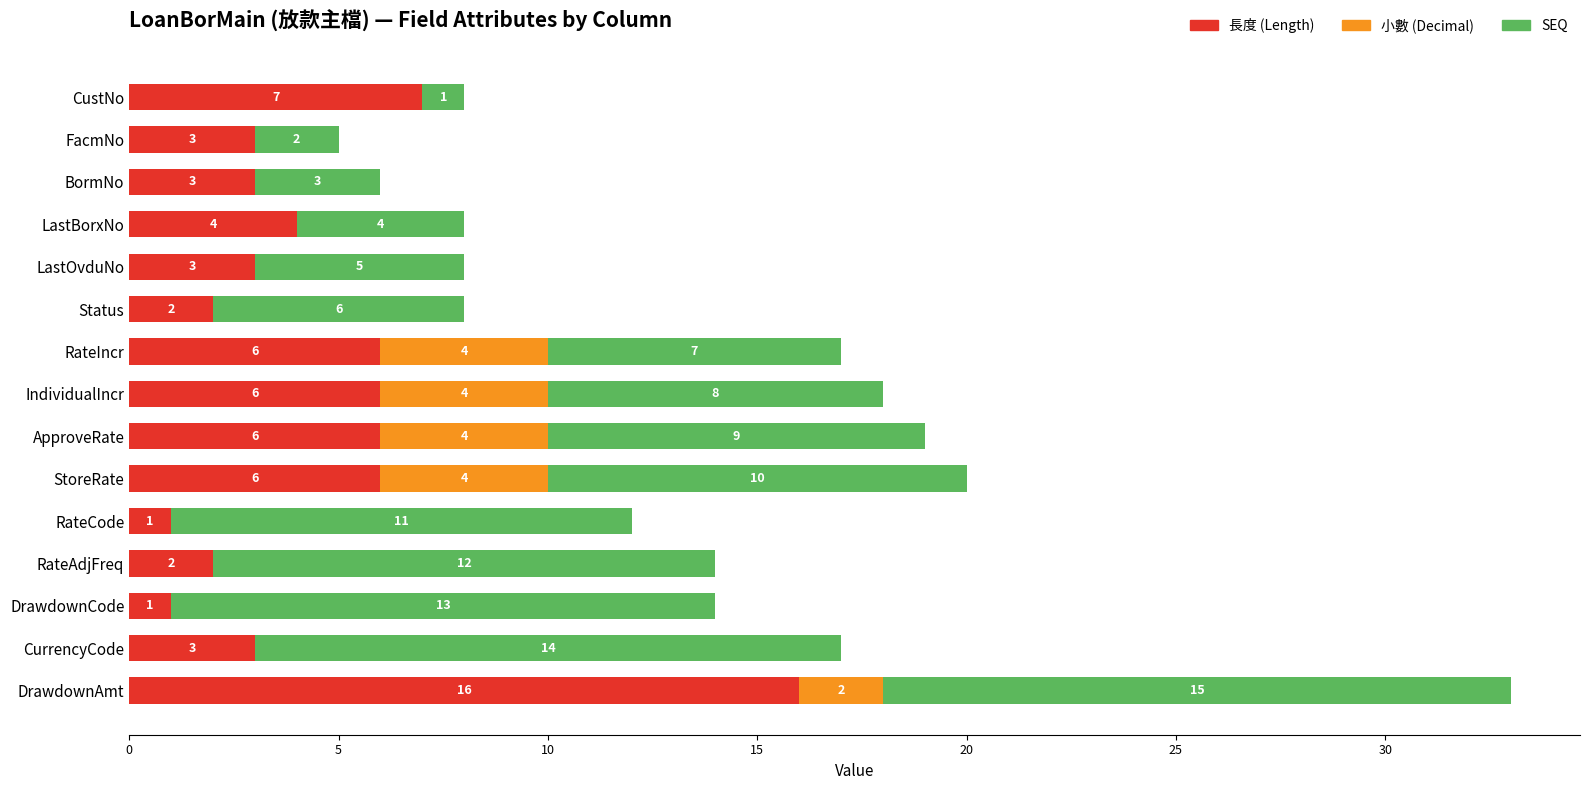

What is the total value across all series at LastBorxNo?

8